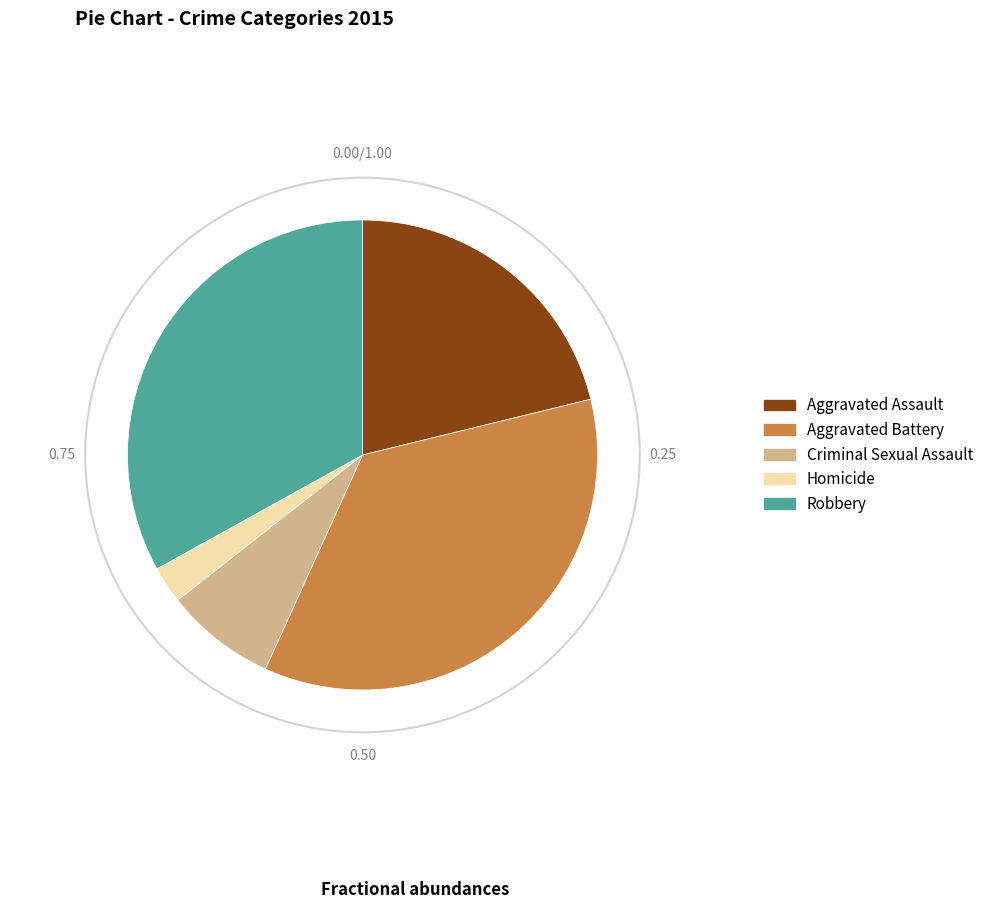

Is there any slice that represents more than half of the pie?

No